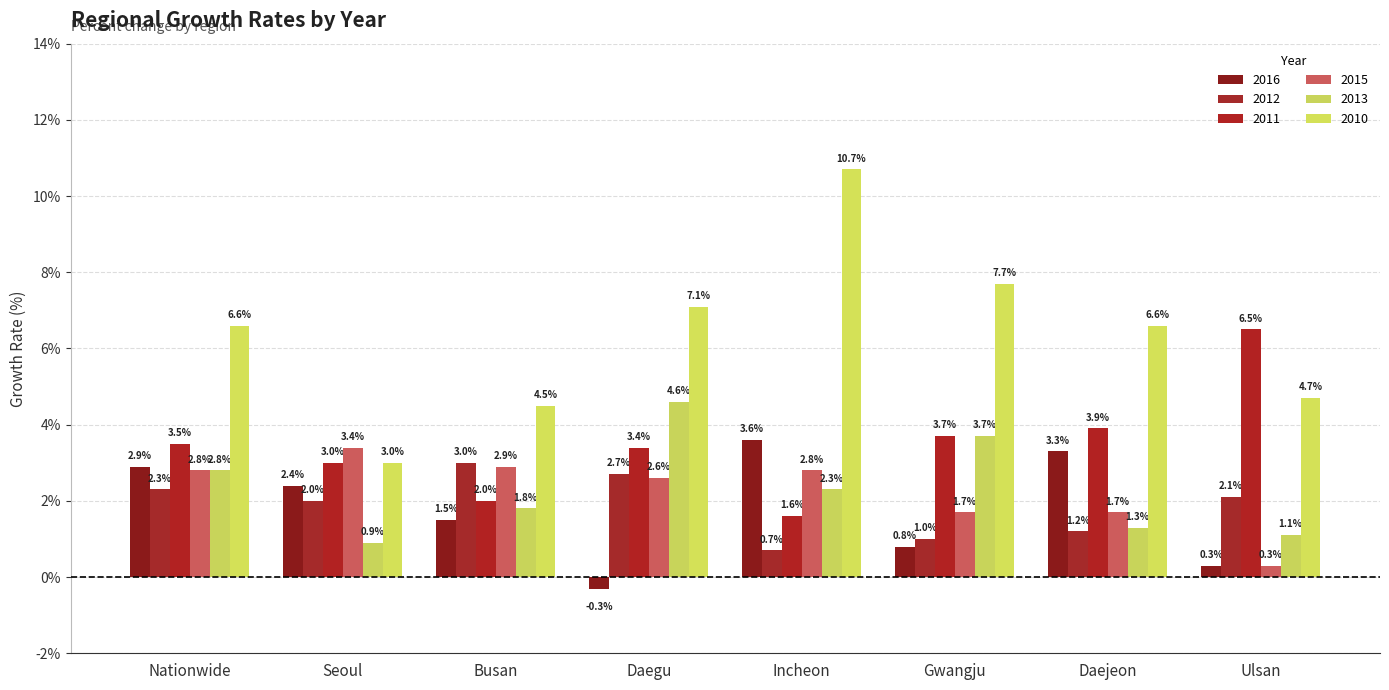

Are the bars horizontal?

No